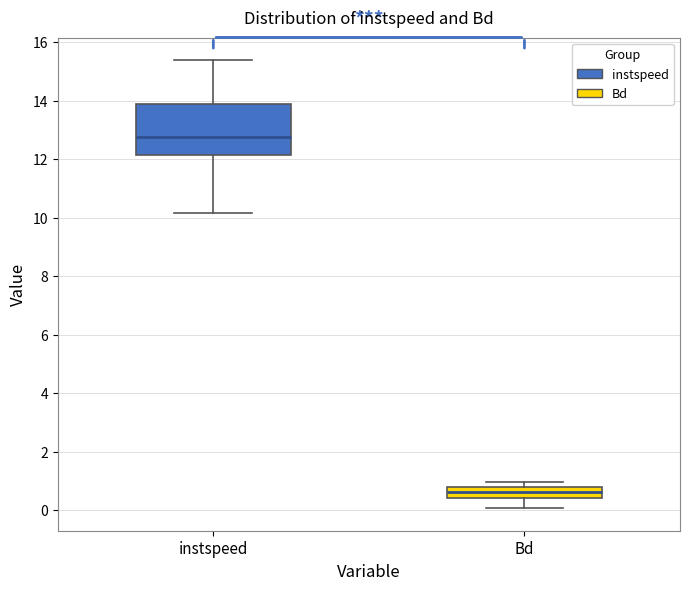

Which box's median line is the lowest?

Bd